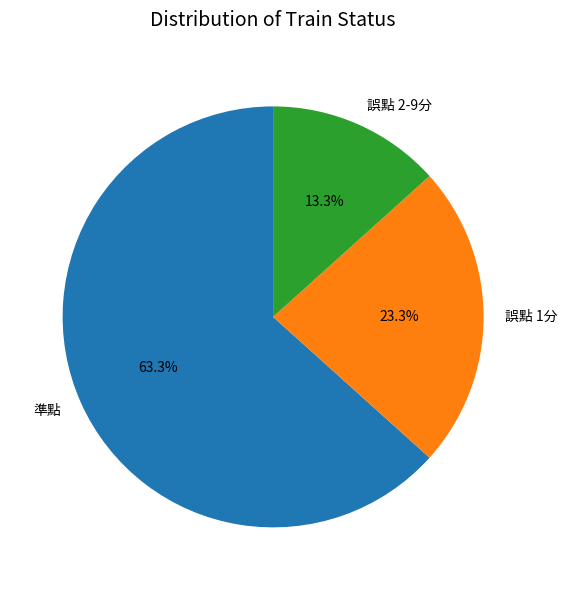

Rank the categories by value from highest to lowest.

準點, 誤點 1分, 誤點 2-9分